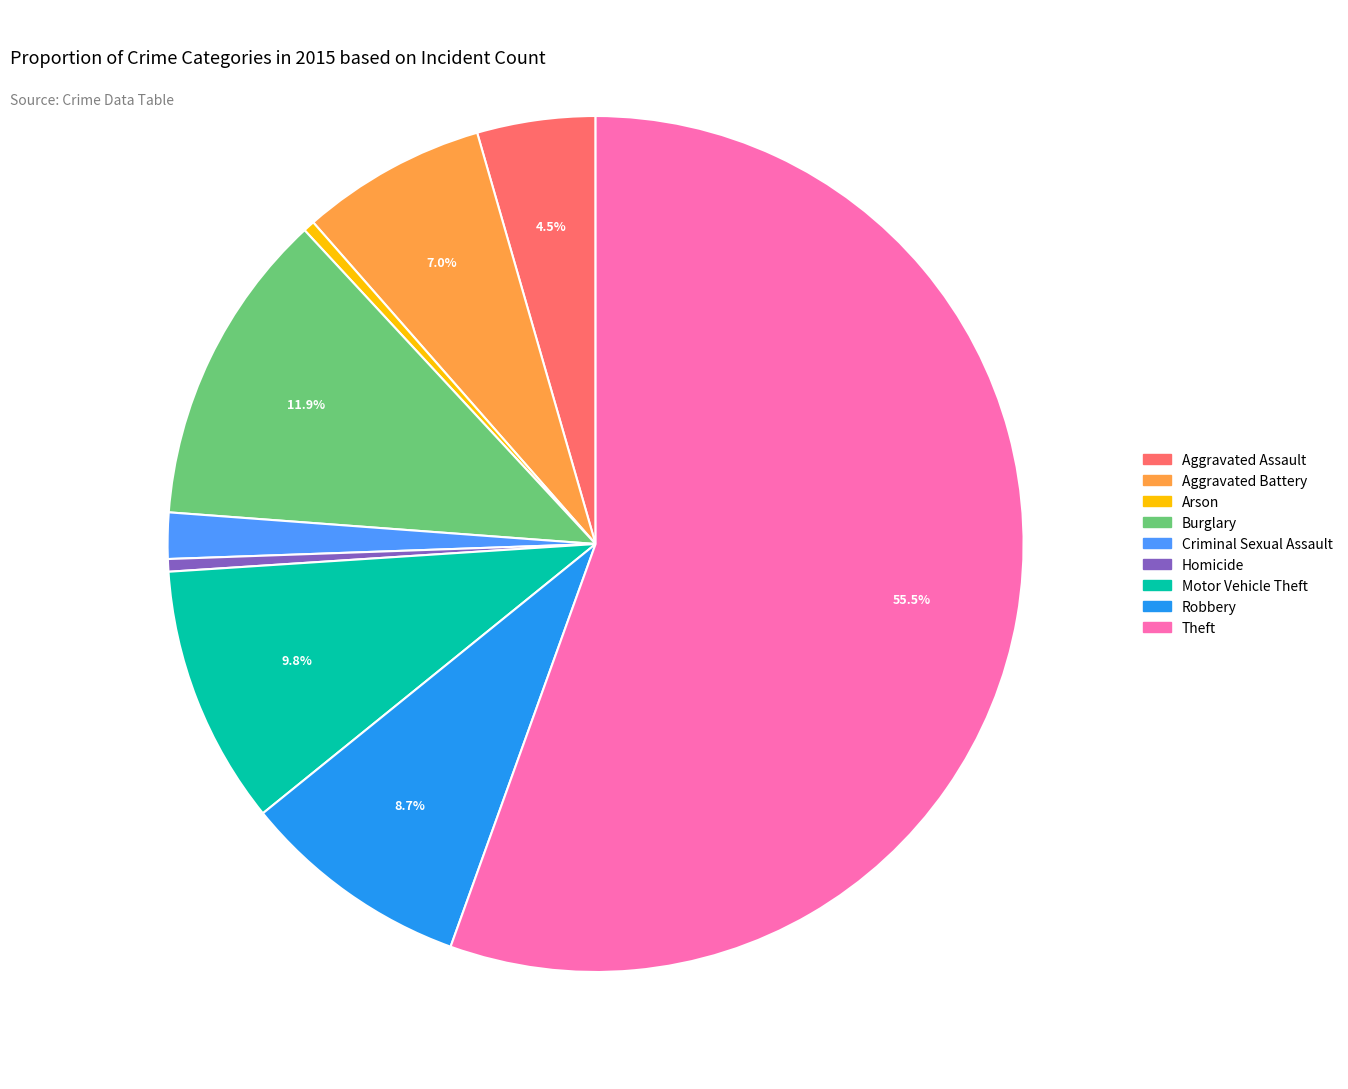

To the nearest percent, what portion does Criminal Sexual Assault represent?

2%